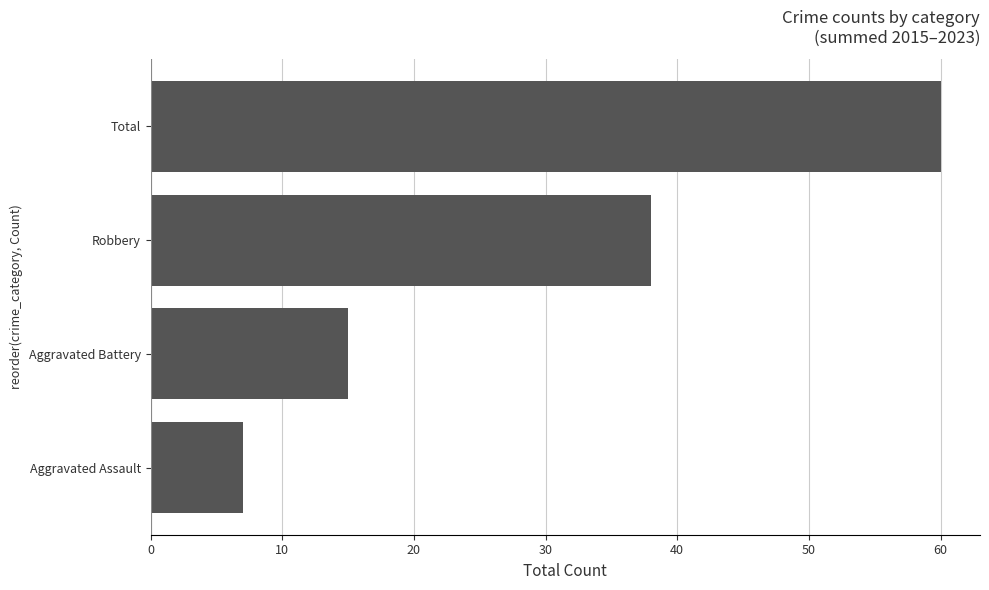

Is it true that the value at Robbery is 53?

False